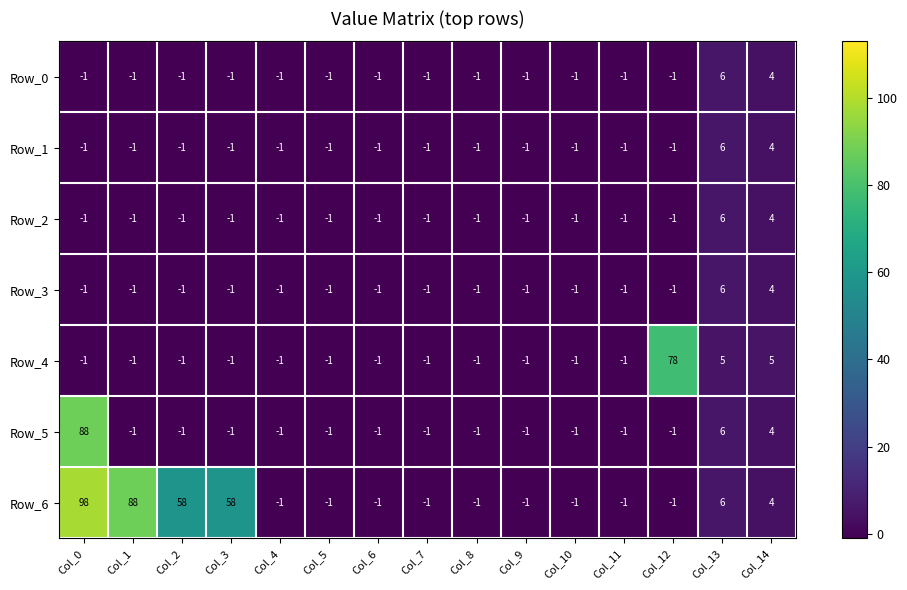

What is the maximum value for Row_4?

78